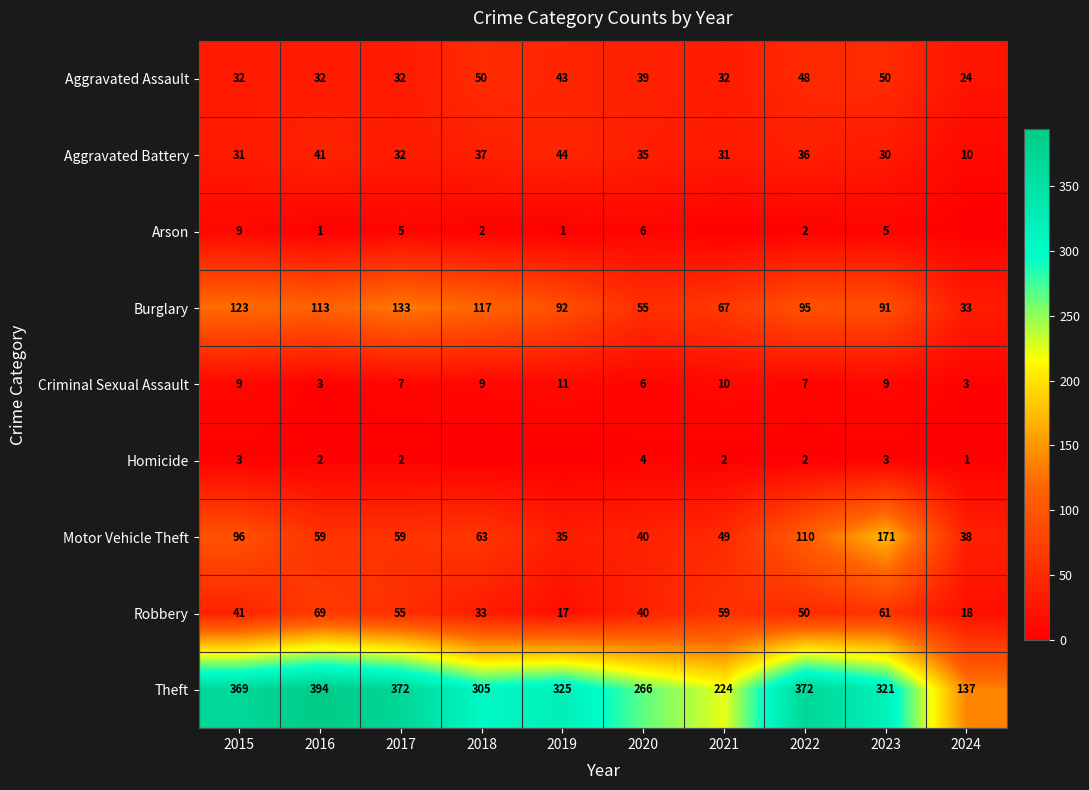

What is the spread (max minus min) of values at 2015?

366